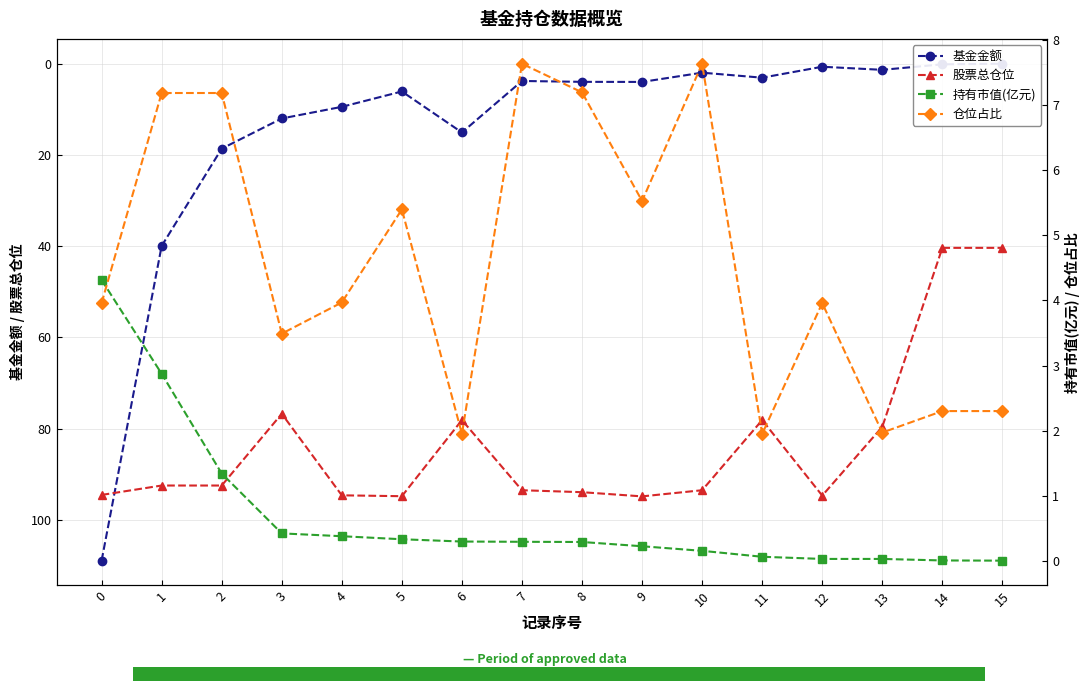

What is the difference between the maximum and second lowest values in the 持有市值(亿元) series?

4.3